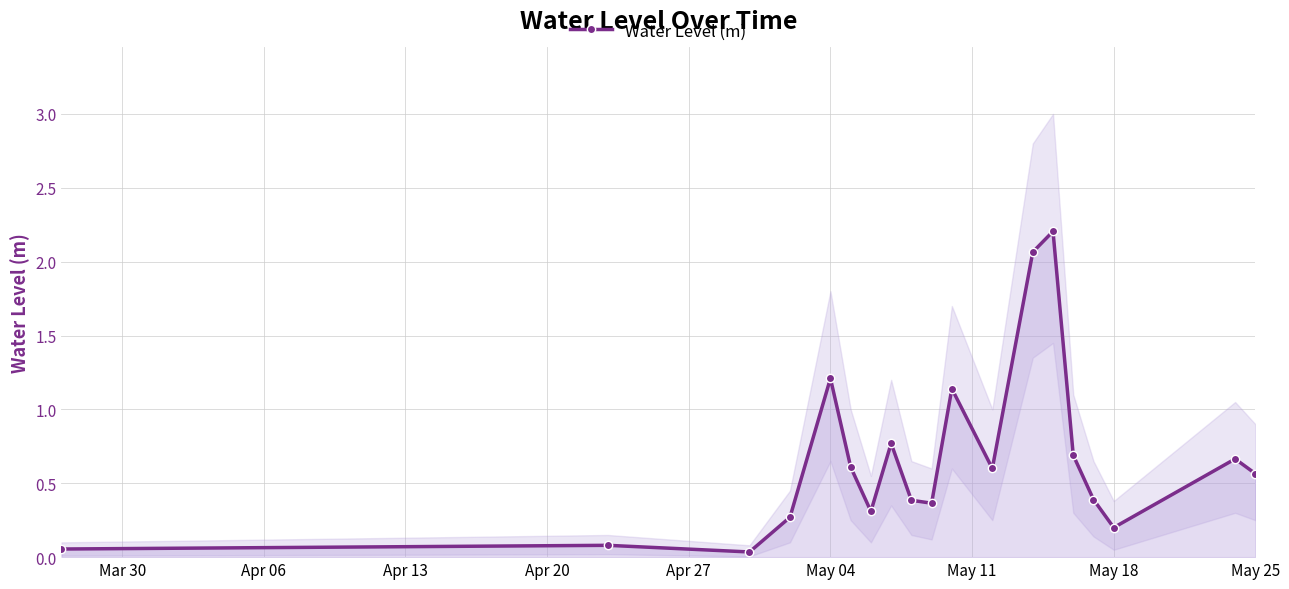

What is the difference between the maximum and minimum values?

2.2